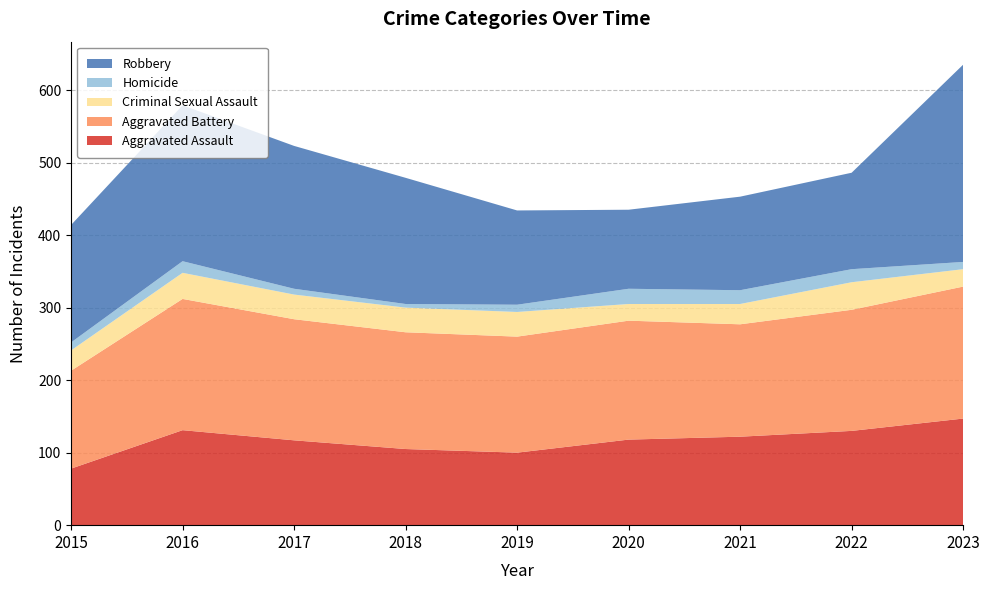

Reading right to left, transcribe all the data shown in this chart.

Aggravated Assault: 147	130	122	118	100	105	117	131	78
Aggravated Battery: 182	167	155	164	160	161	167	181	135
Criminal Sexual Assault: 24	38	28	23	34	34	34	36	28
Homicide: 10	18	19	21	10	5	8	16	11
Robbery: 272	133	129	109	130	174	197	215	162